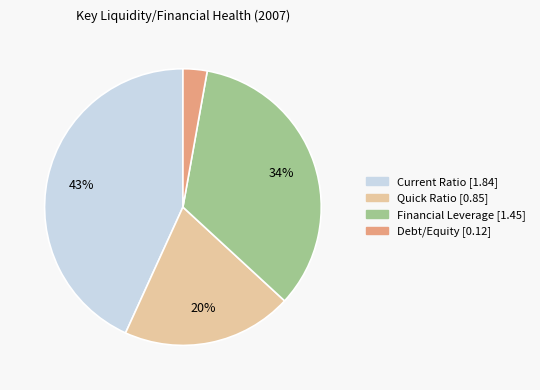

Combined, do Current Ratio and Debt/Equity account for over 50%?

No